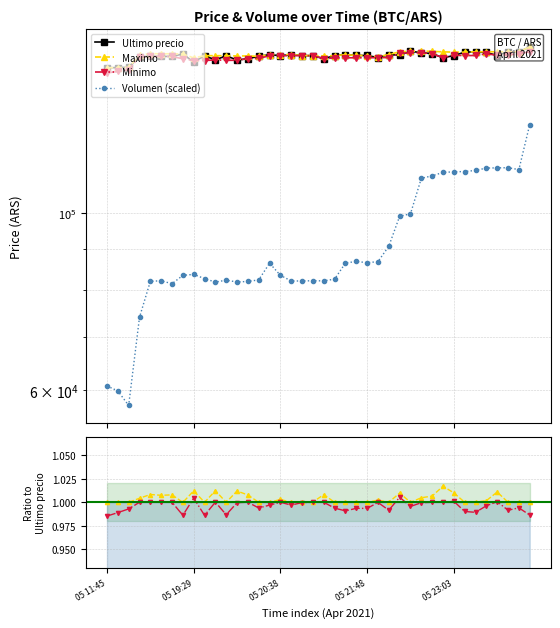

What is the sum of the Maximo values at 23 and 05 19:29?

2.0